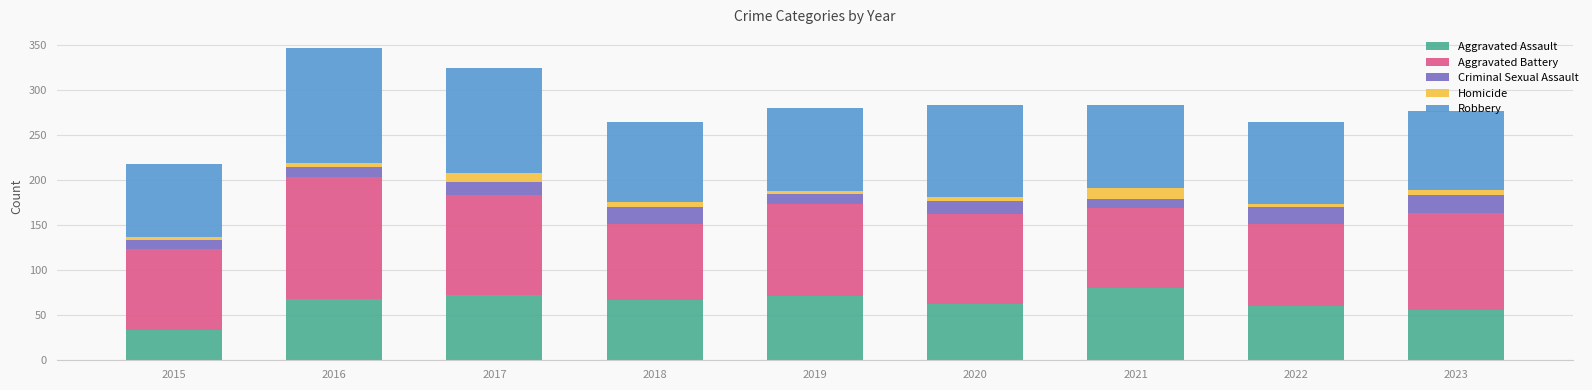

What is the maximum value for Aggravated Assault?

80